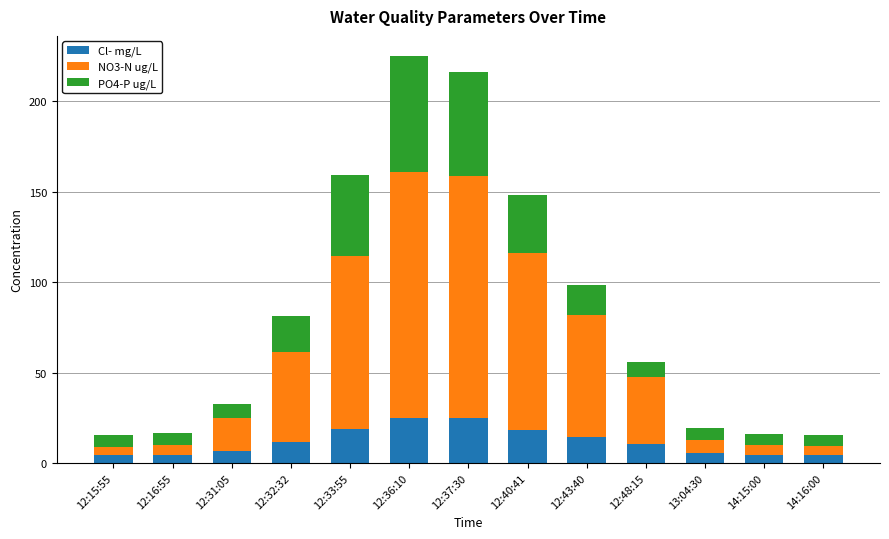

What is the maximum value for Cl- mg/L?

24.7